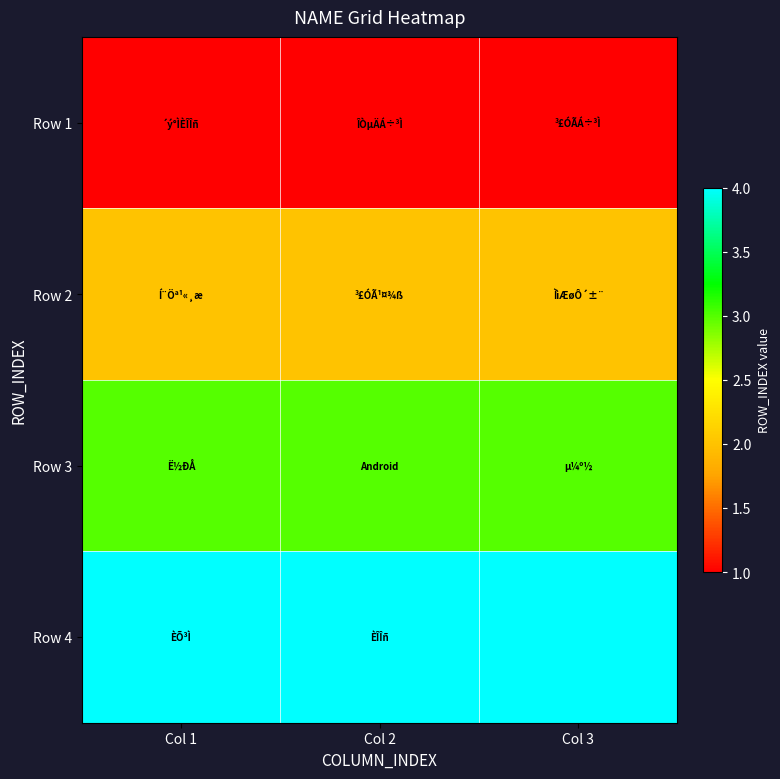

What is the maximum value shown in the chart?

4